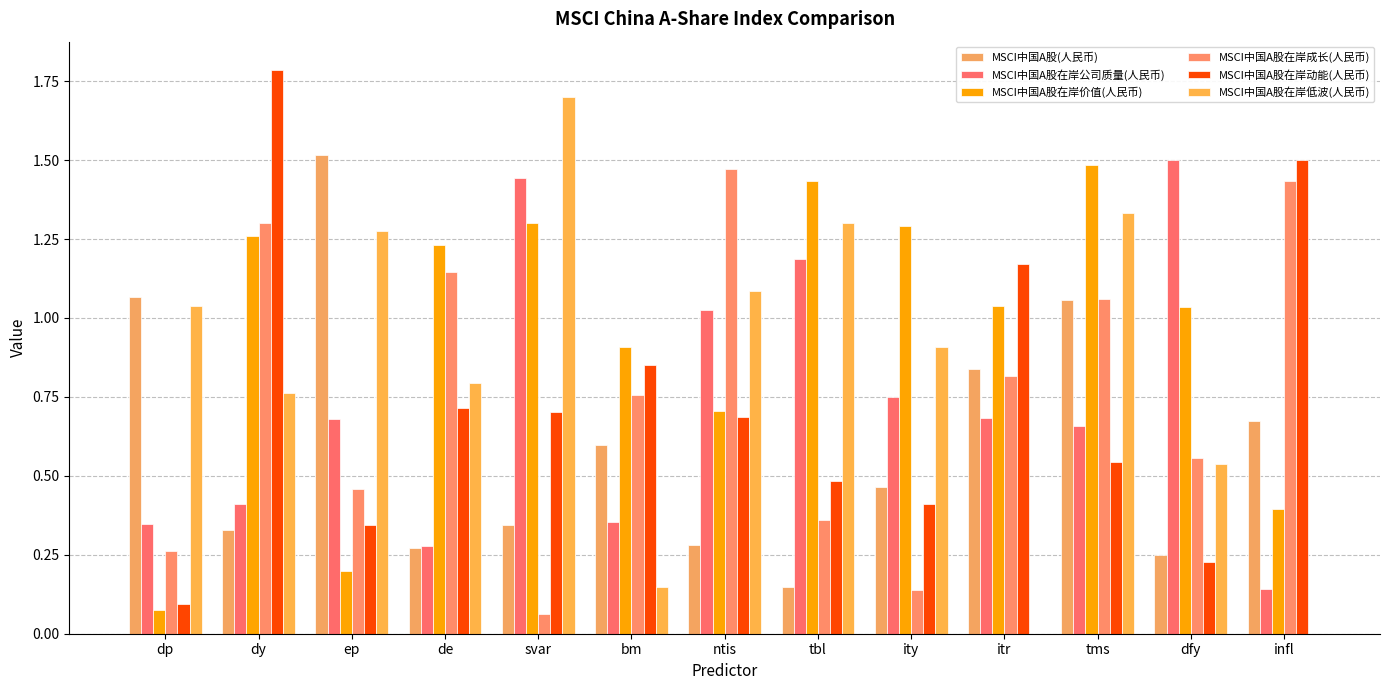

The value of MSCI中国A股在岸成长(人民币) at tms is 1.1. True or false?

True